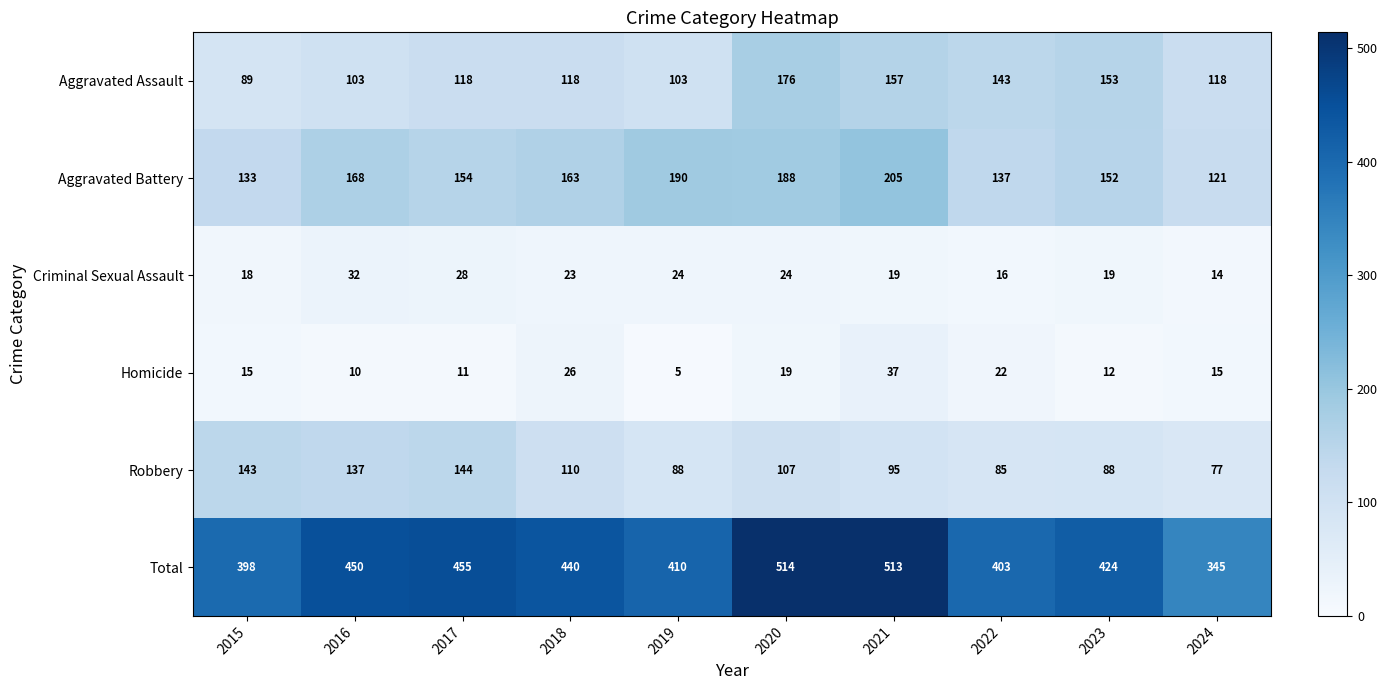

What is the difference between the maximum and minimum values in the Robbery series?

67